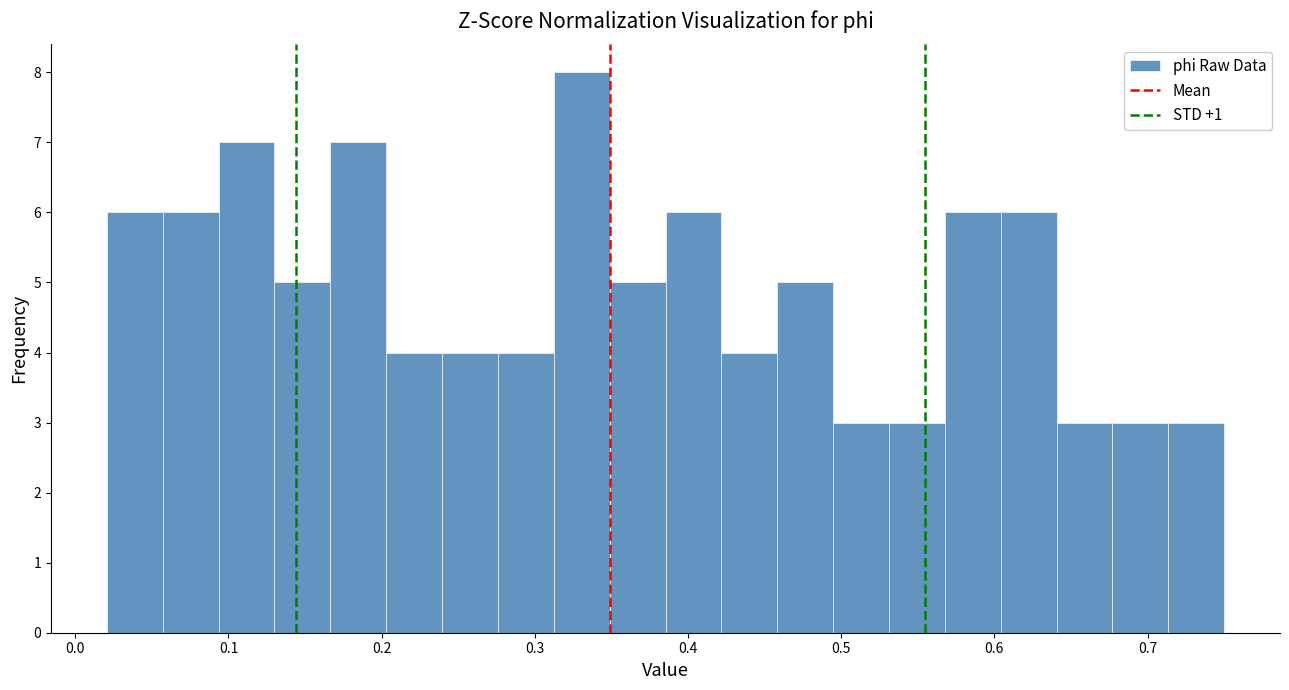

Around what value on the x-axis is the tallest bar? Give the approximate position of its centre, as read against the axis.

0.33